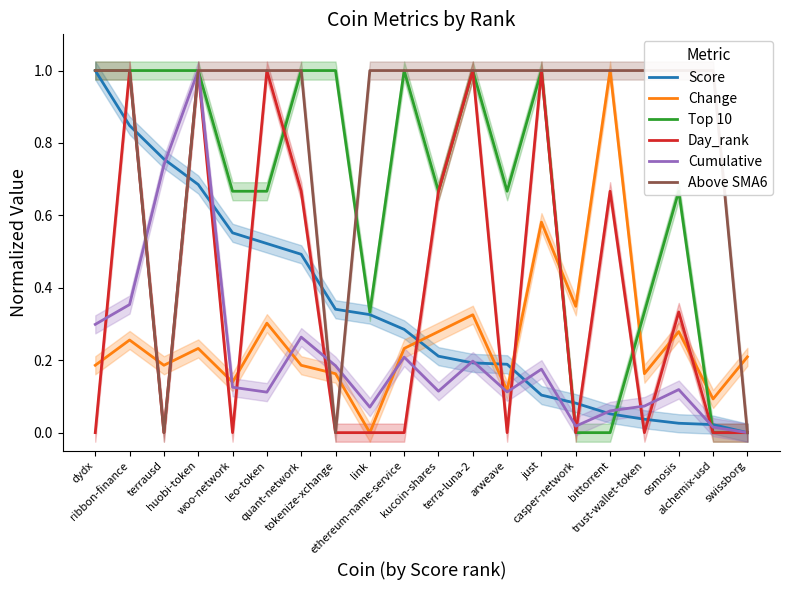

The Score series shows 1.5 at ribbon-finance. True or false?

False